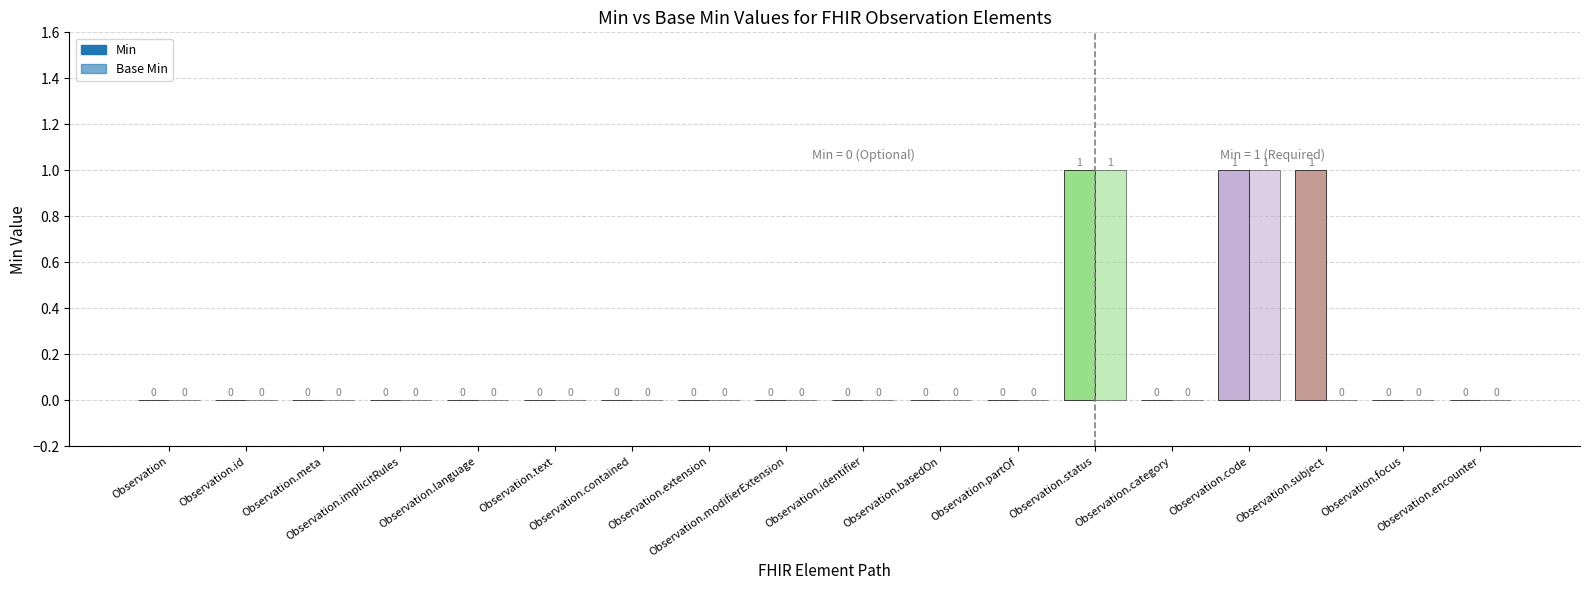

What is the difference between the maximum and minimum values in the Min series?

1